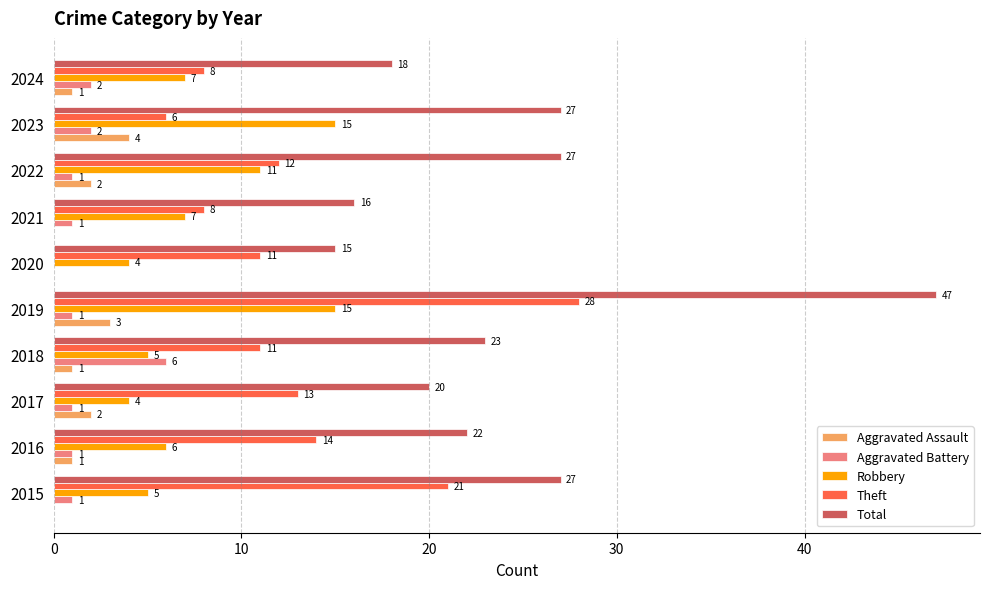

Between 2022 and 2024, which series saw the biggest shift?

Total